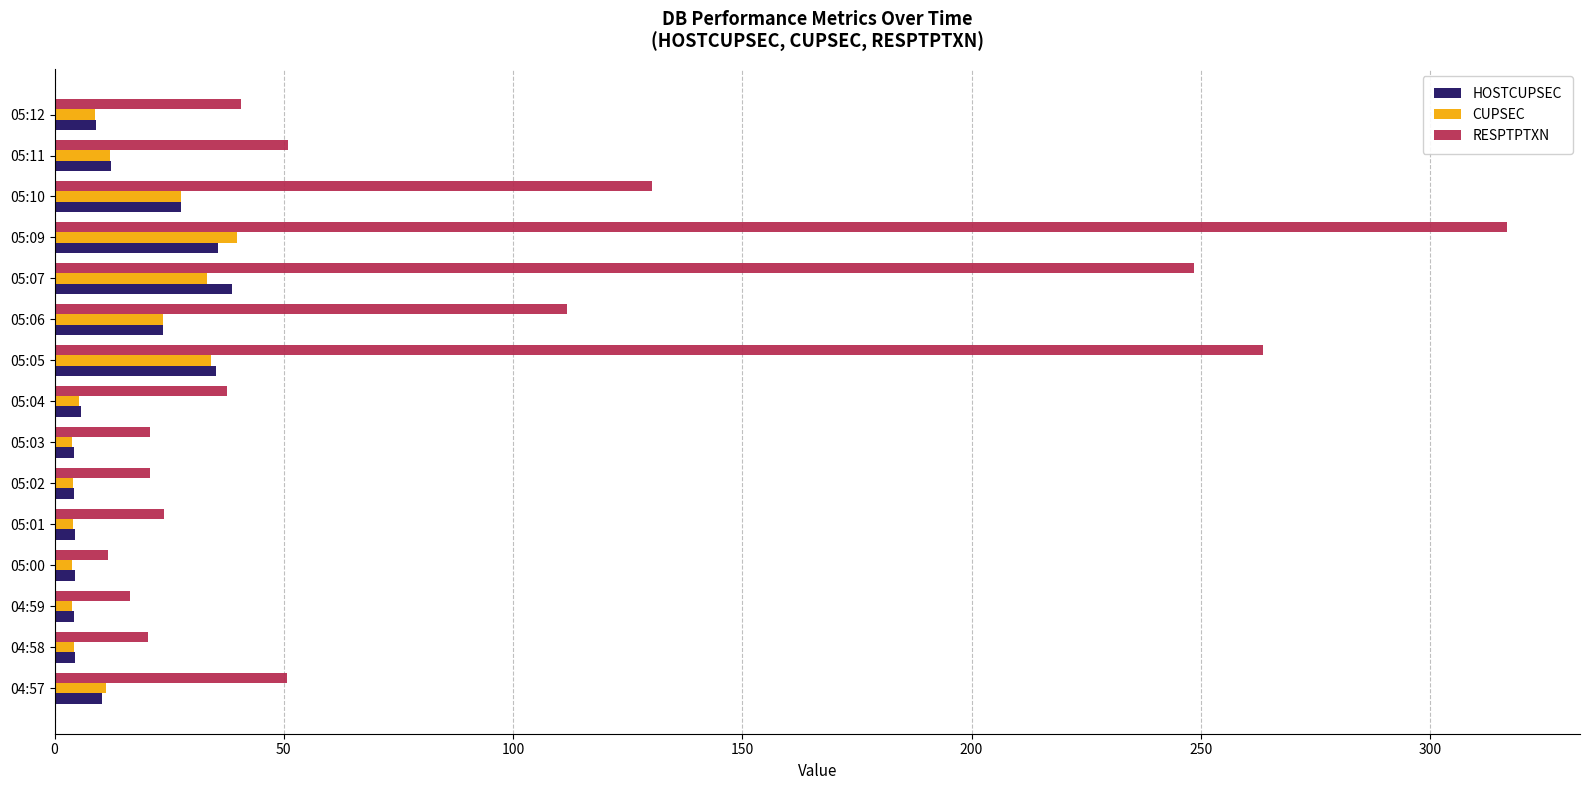

What is the sum of the CUPSEC values at 04:57 and 05:06?

34.9